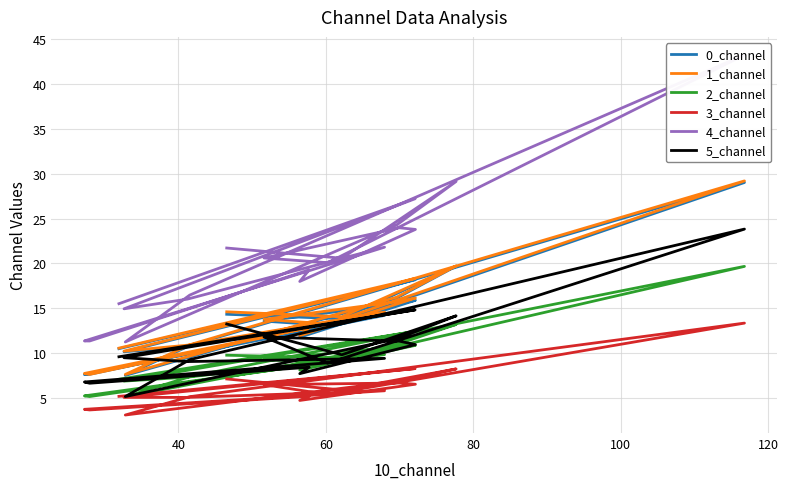

Is this an area chart (filled region under the line)?

No